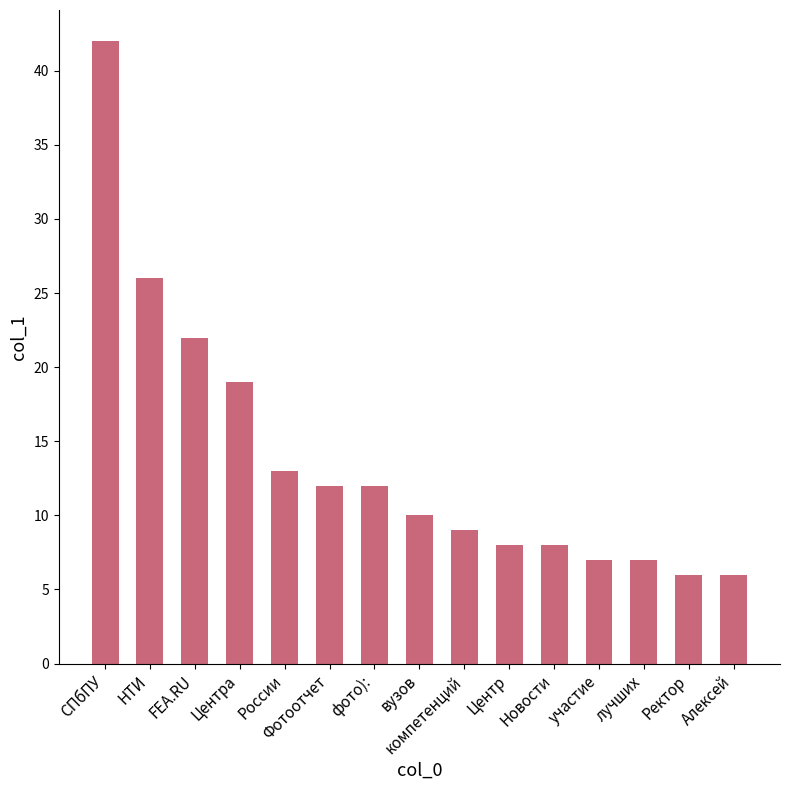

The chart shows a value of 13 at России. True or false?

True